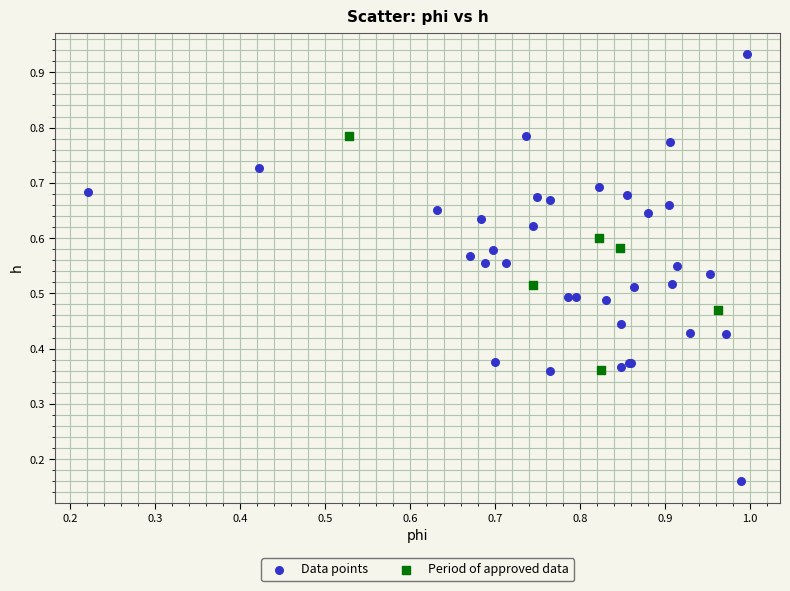

Which series contains the highest Y value?

Data points